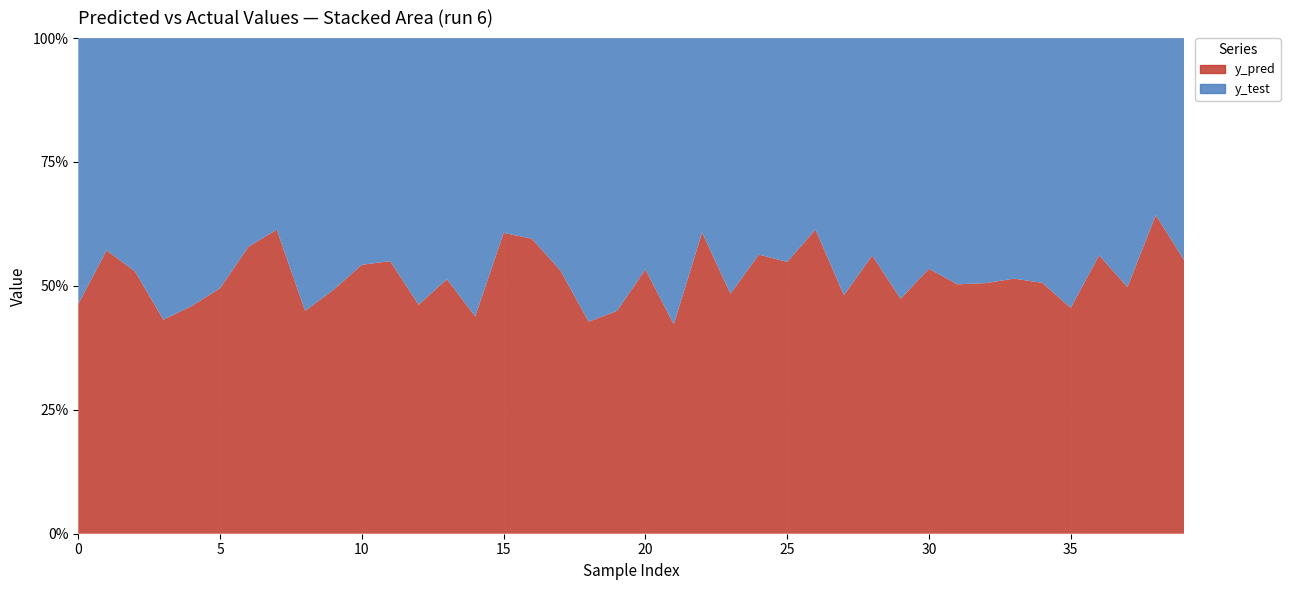

What is the difference between the second highest and minimum values in the y_test series?

14.2